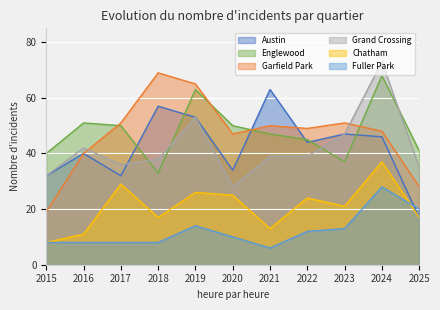

How many values in the Chatham series are below 21?

5